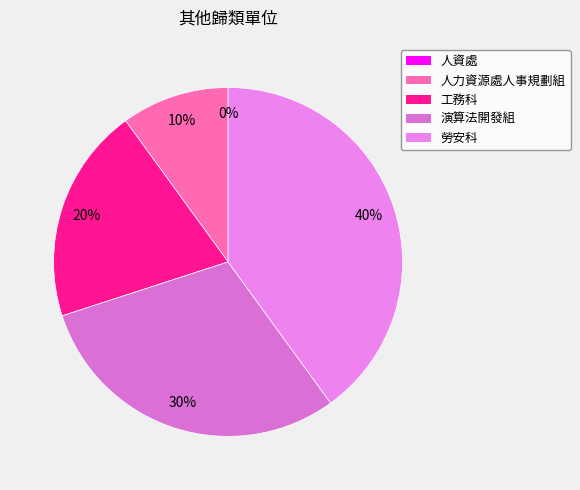

Rank the categories by value from lowest to highest.

人資處, 人力資源處人事規劃組, 工務科, 演算法開發組, 勞安科